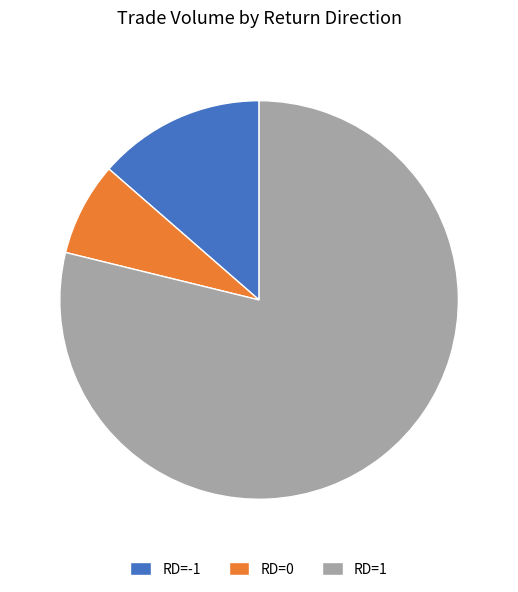

Rank the categories by value from highest to lowest.

RD=1, RD=-1, RD=0